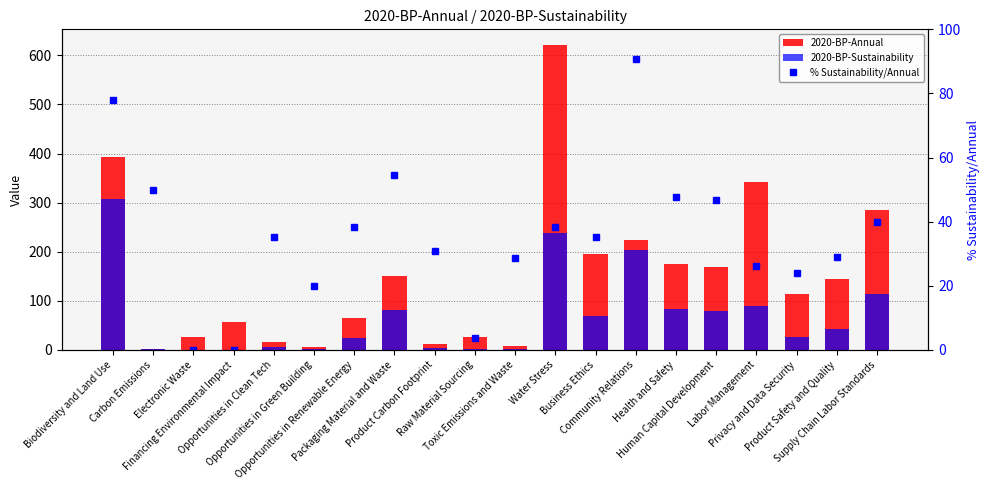

At which category is the sum across all series the highest?

Water Stress